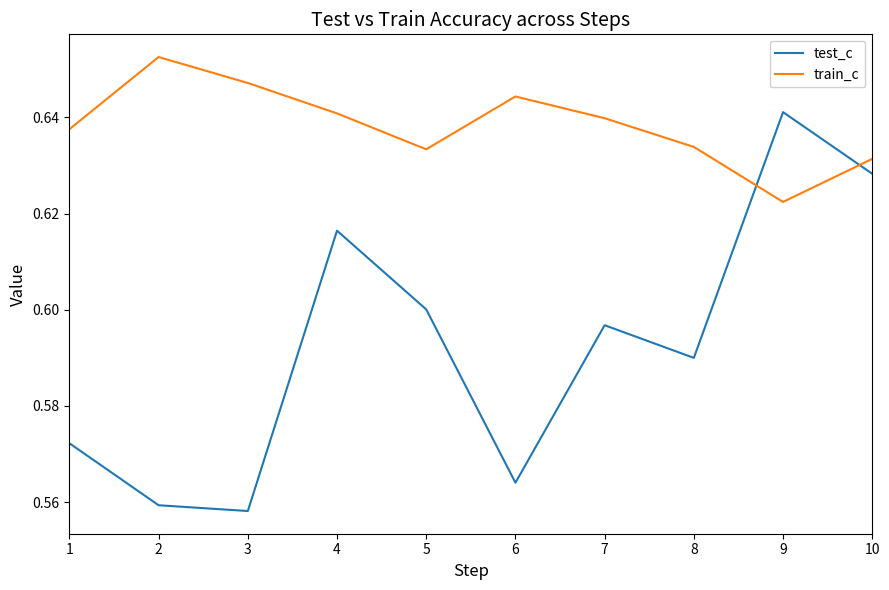

Between 1 and 9, which series saw the biggest shift?

test_c